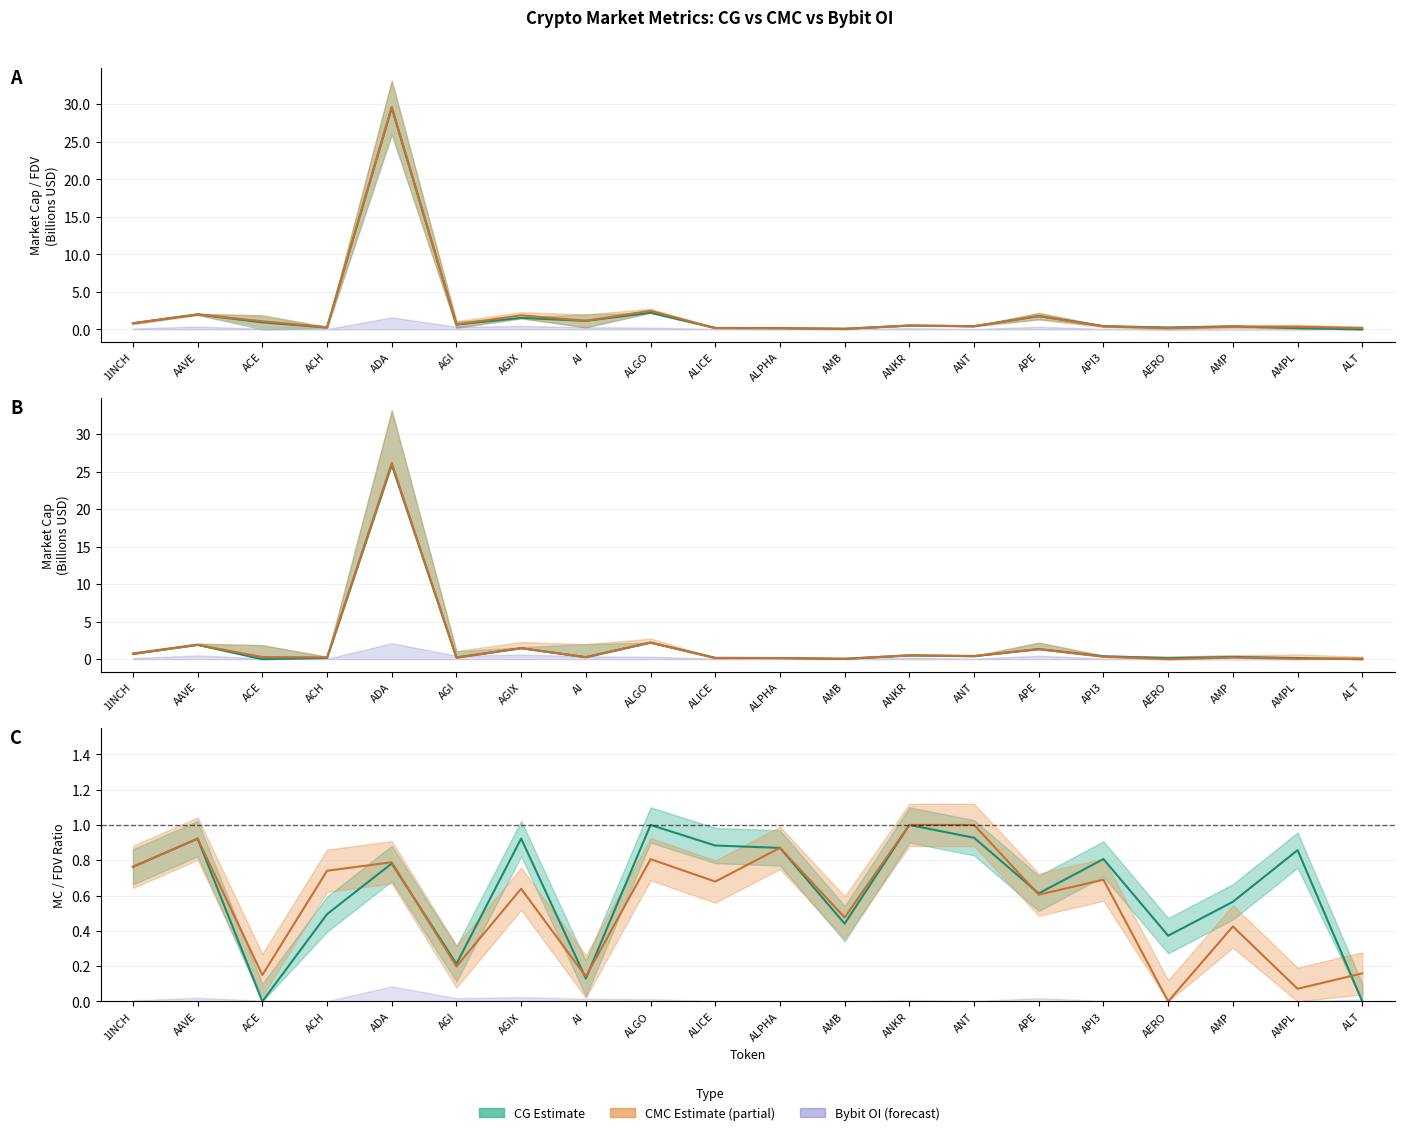

How many lines are shown in the chart?

4